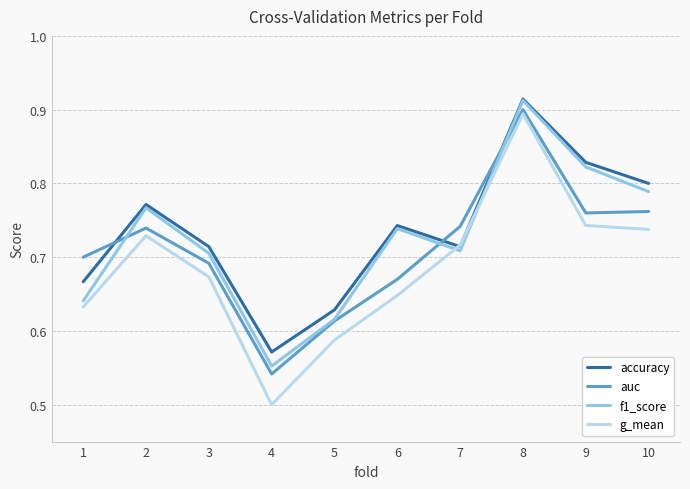

Does the chart display data point markers on the line(s)?

No